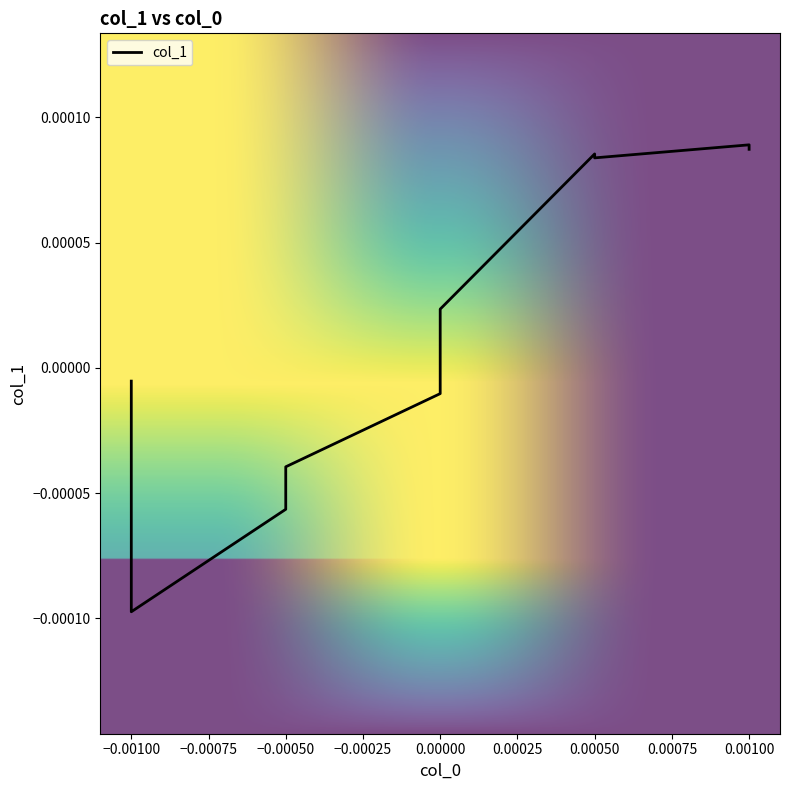

How many data points are above 0?

5